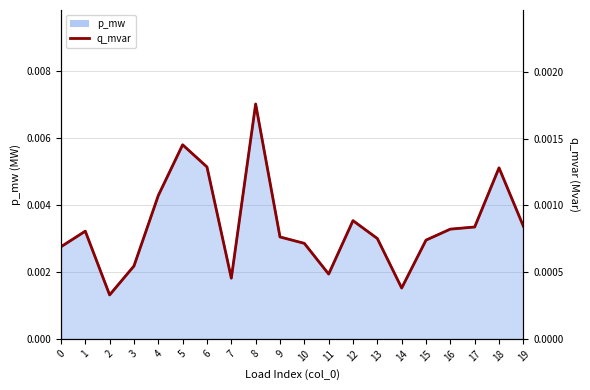

How many interior local valleys (lower than both neighbors) does the data have?

4